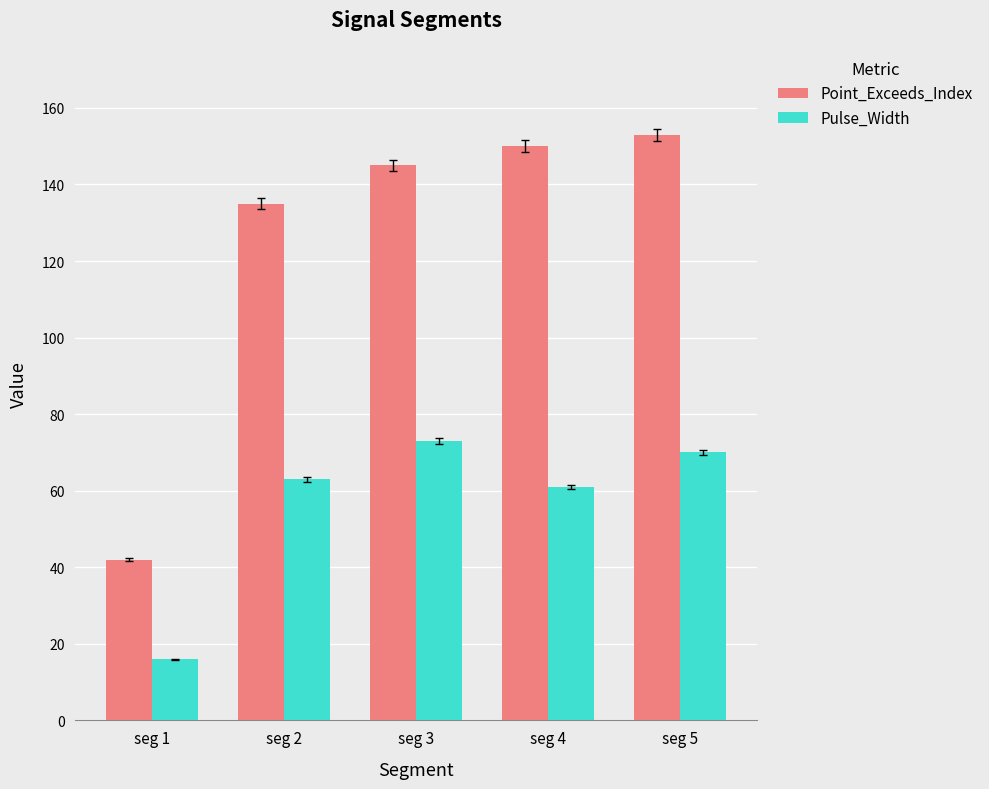

What is the average value of the Pulse_Width series?

57